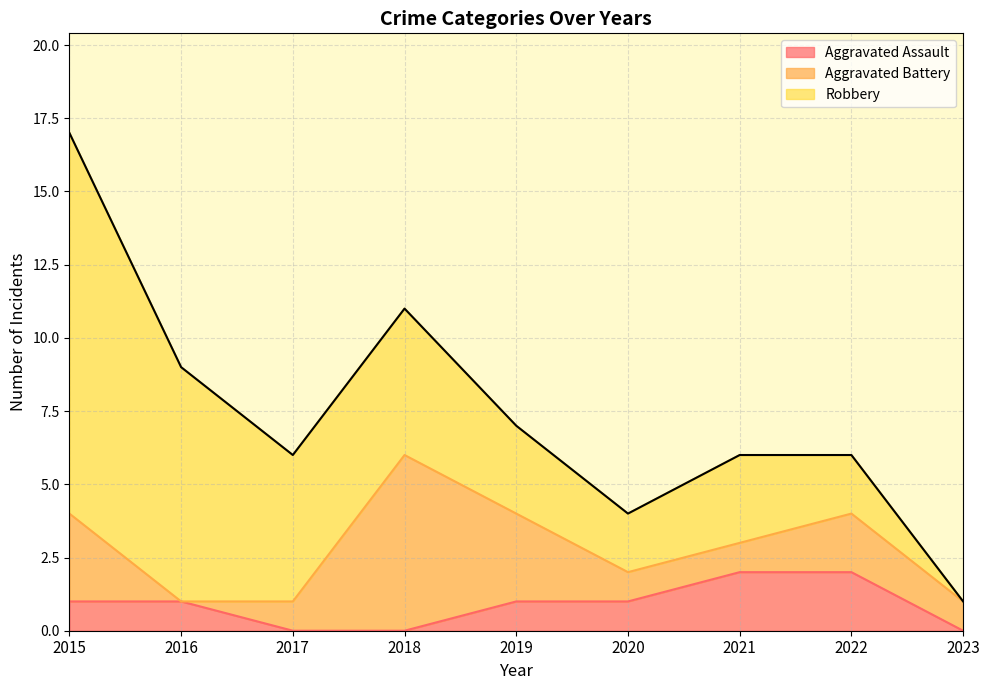

Is it true that Robbery equals 5 at 2019?

False